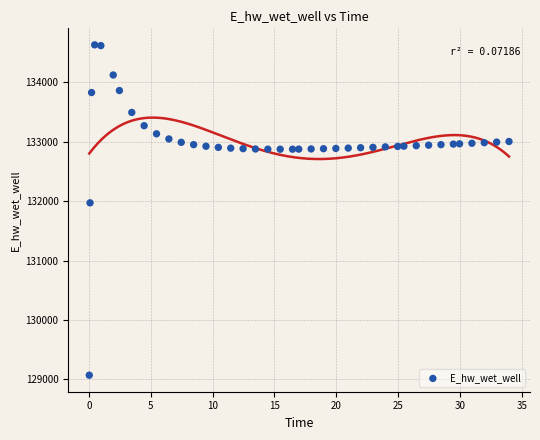

What is the range of Y values (max minus min)?

5557.7